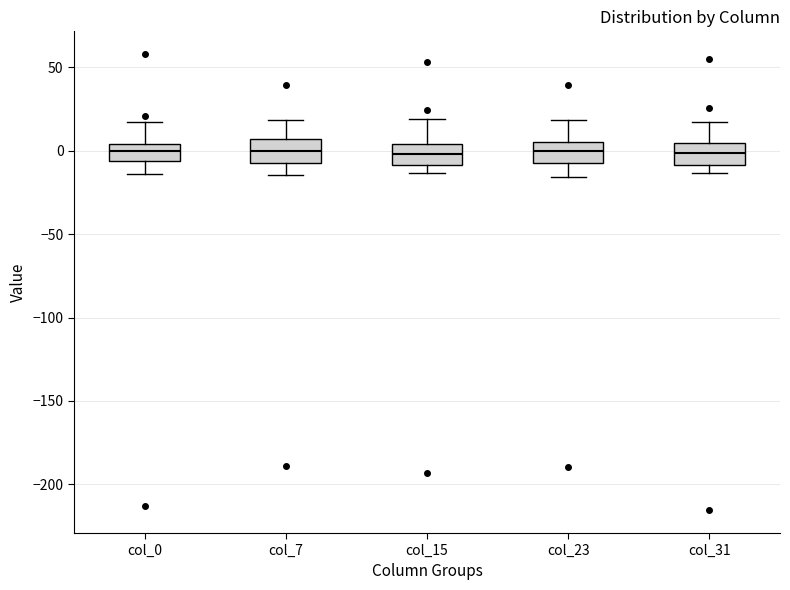

Where does the median line of the box for col_0 sit on the y-axis? The values are not printed on the chart, so give them approximately, as read against the axis.

0